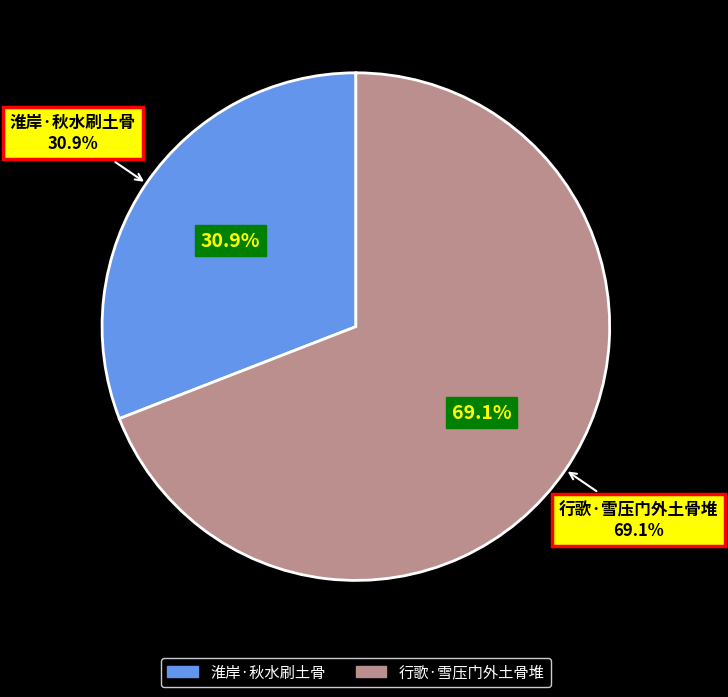

To the nearest percent, what is the combined percentage of 淮岸·秋水刷土骨 and 行歌·雪压门外土骨堆?

100%